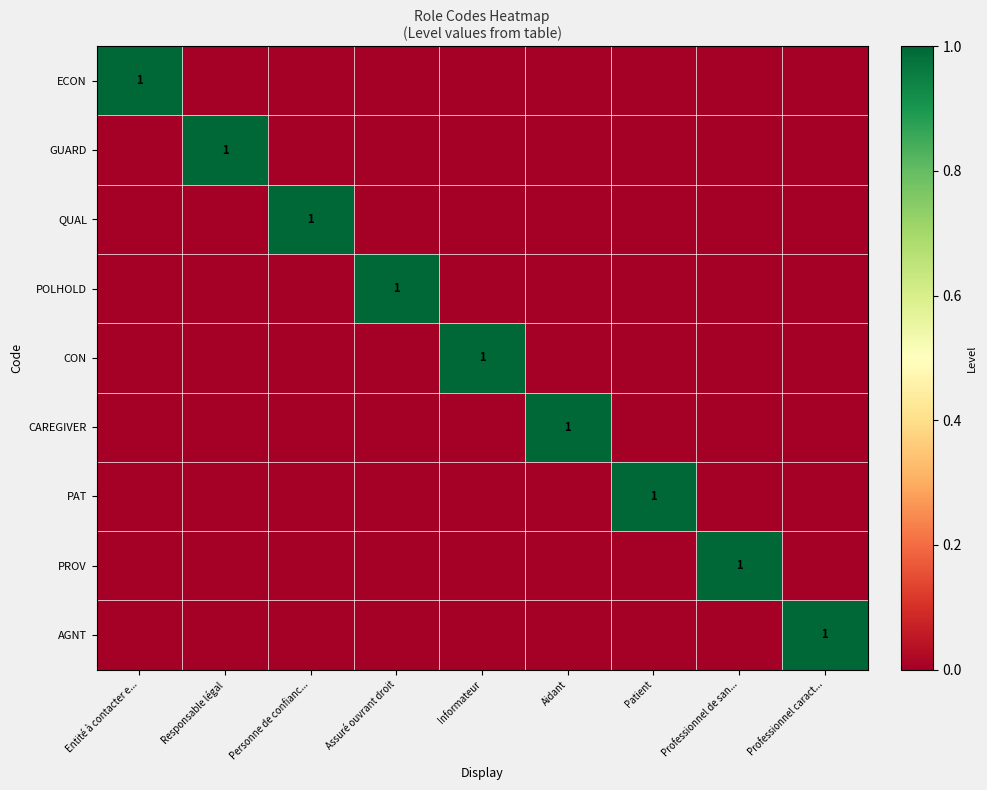

Between Personne de confianc... and Patient, which series saw the biggest shift?

QUAL